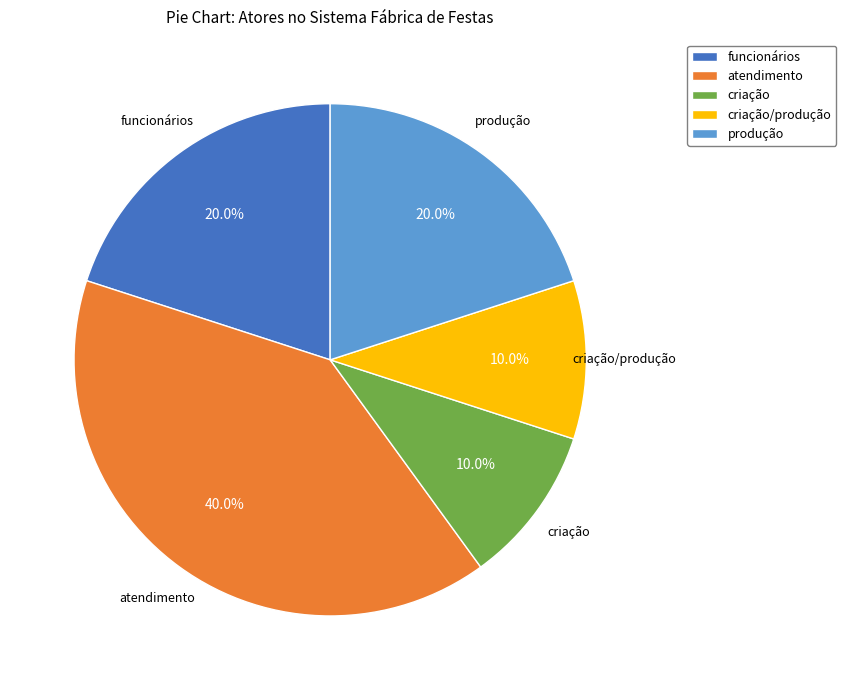

Does any single category account for the majority?

No